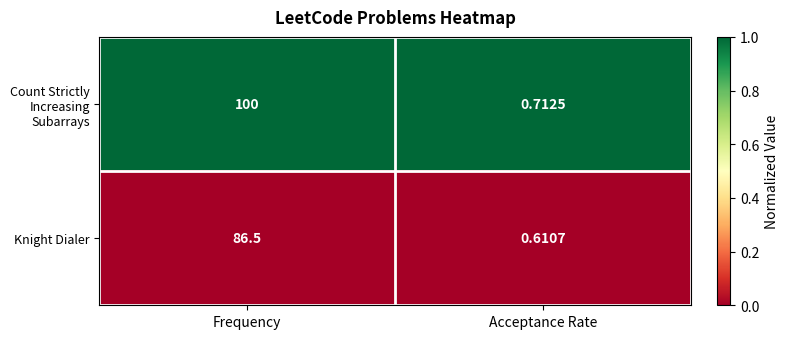

Which series has the widest spread of values?

Count Strictly Increasing Subarrays